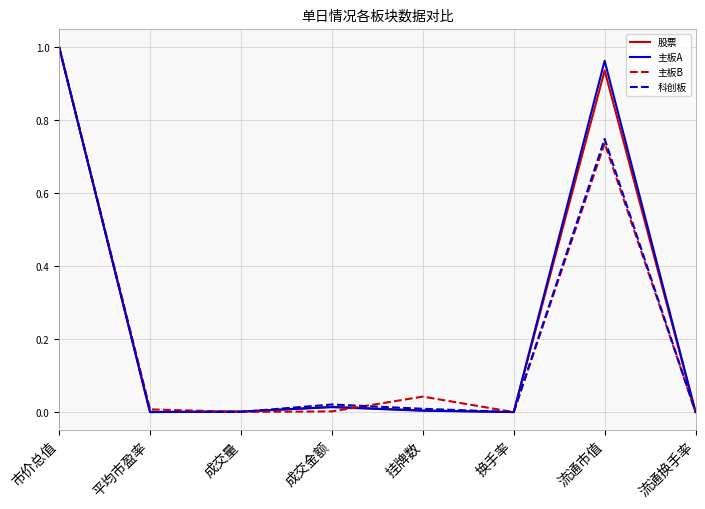

At which category is the sum across all series the highest?

市价总值